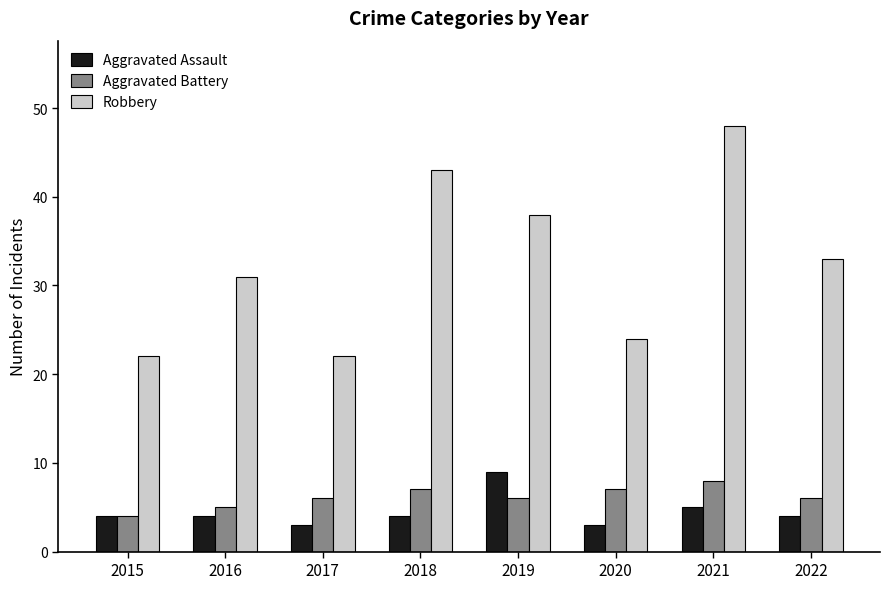

The Robbery series shows 9 at 2022. True or false?

False